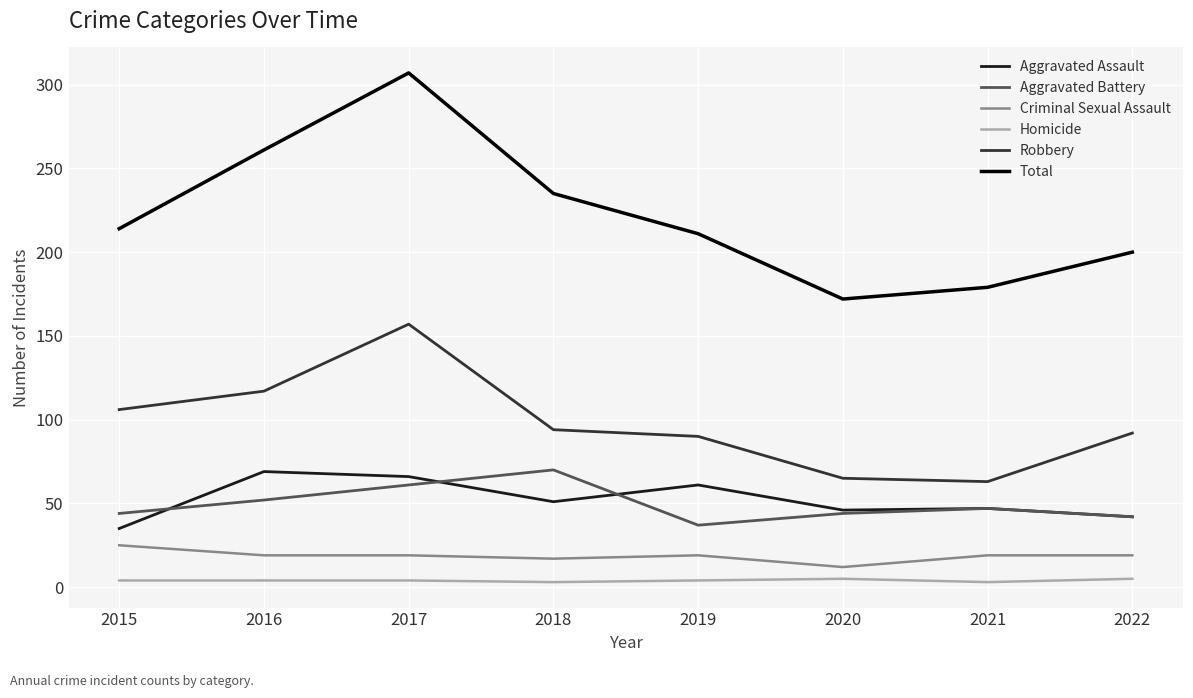

Which series has the widest spread of values?

Total